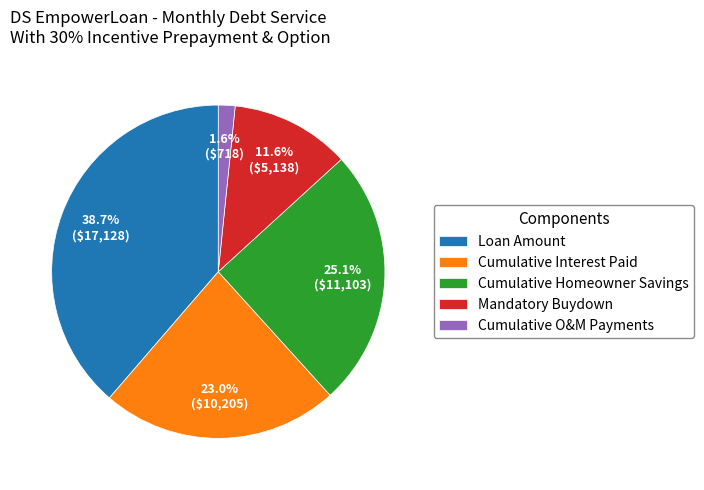

To the nearest percent, what portion does Loan Amount represent?

39%